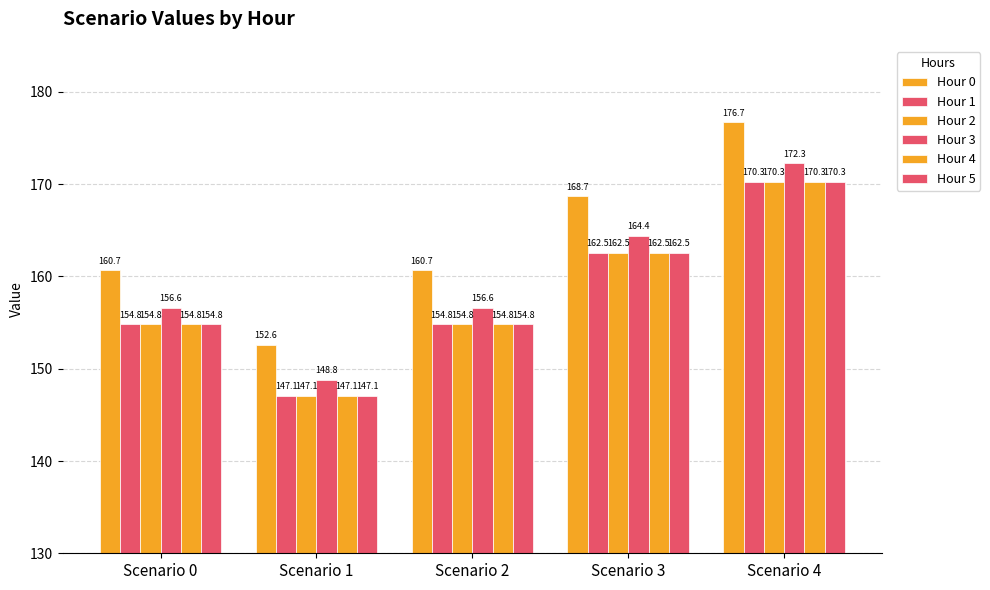

How many categories are shown in the chart?

5